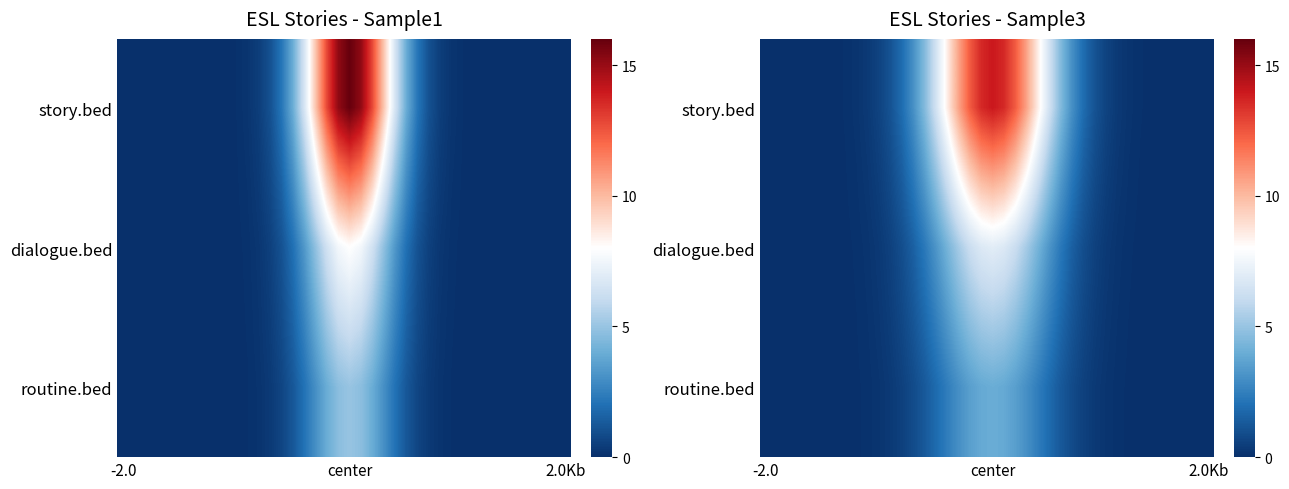

At which category is the sum across all series the highest?

center